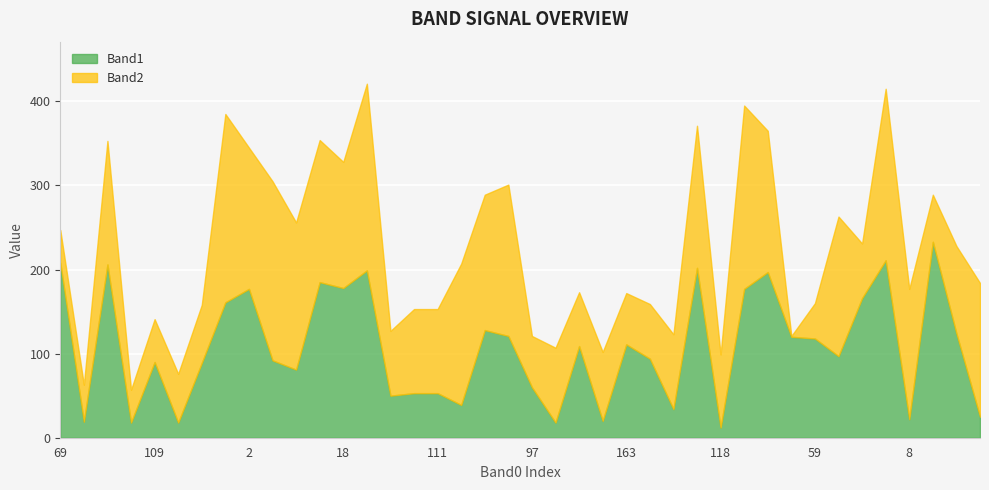

What is the maximum value shown in the chart?

233